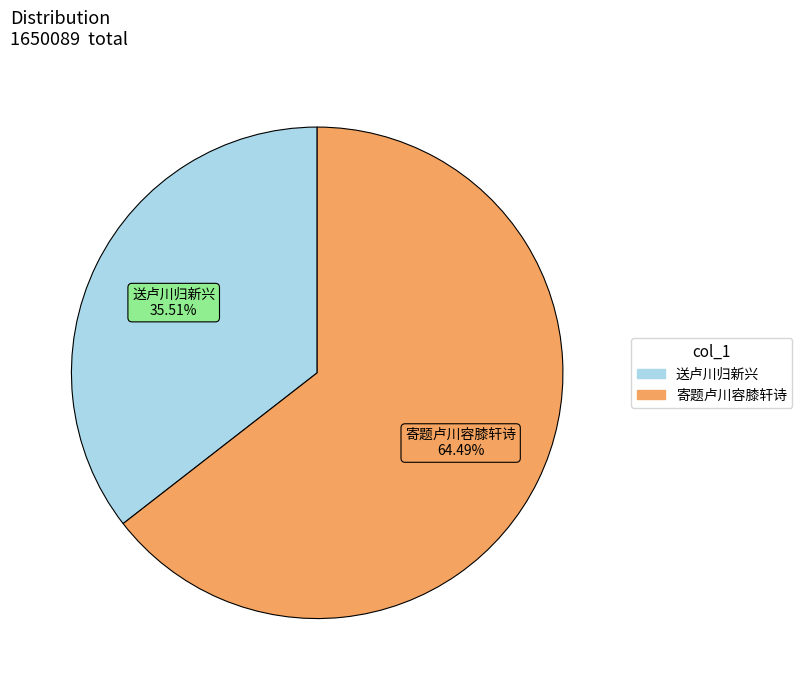

Does any single category account for the majority?

Yes